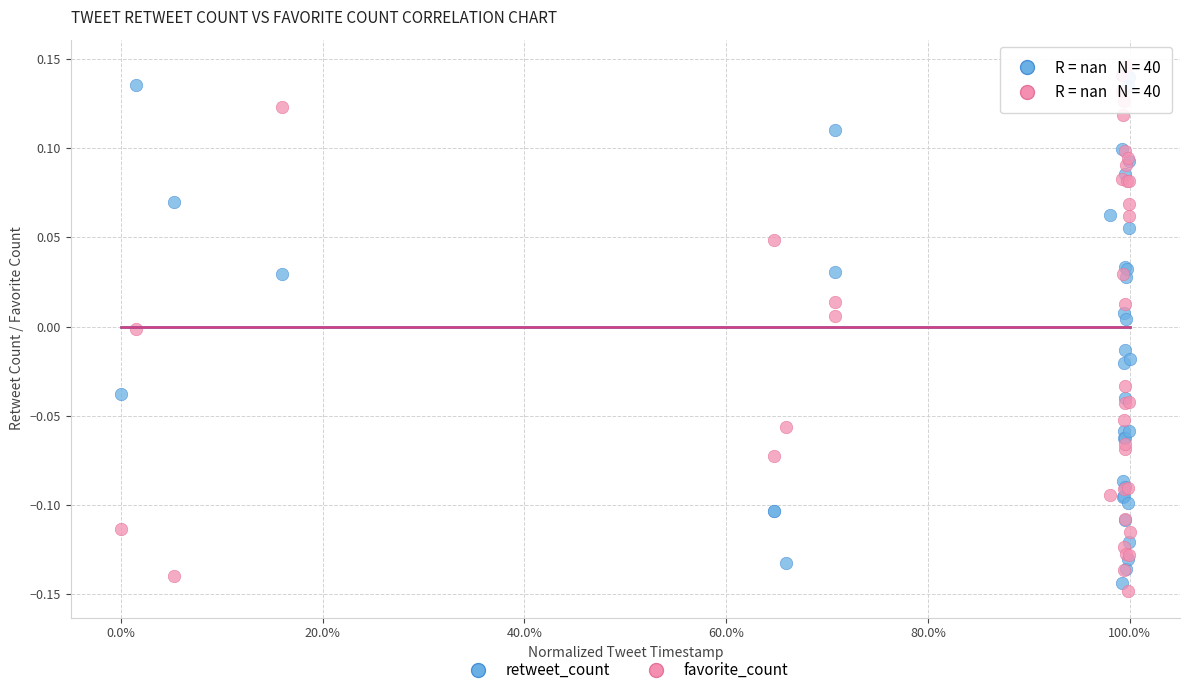

What are all the series names shown in the legend?

retweet_count, favorite_count